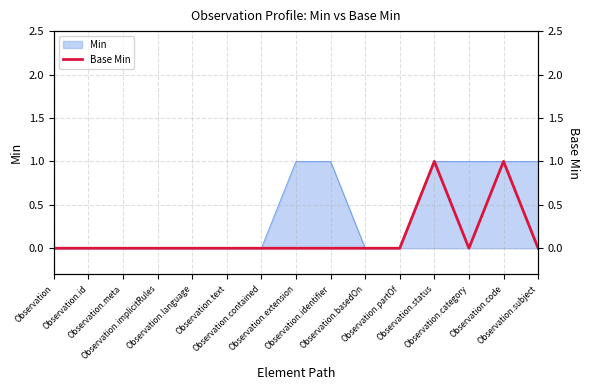

Rank the categories by value from lowest to highest.

Observation, Observation.id, Observation.meta, Observation.implicitRules, Observation.language, Observation.text, Observation.contained, Observation.extension, Observation.identifier, Observation.basedOn, Observation.partOf, Observation.category, Observation.subject, Observation.status, Observation.code